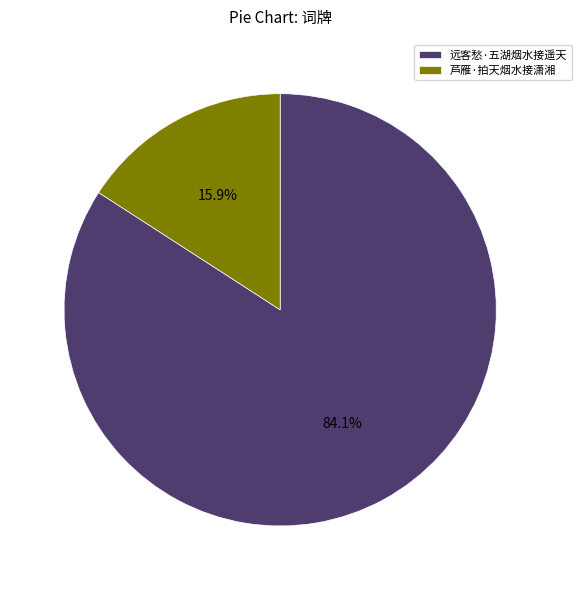

Do 芦雁·拍天烟水接潇湘 and 远客愁·五湖烟水接遥天 together represent more than half of the pie?

Yes